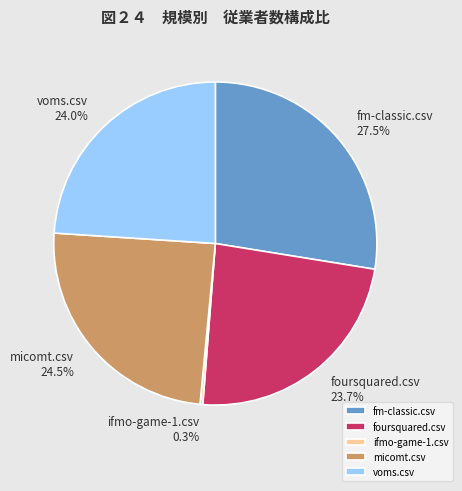

What portion of the pie excludes micomt.csv?

75.4%